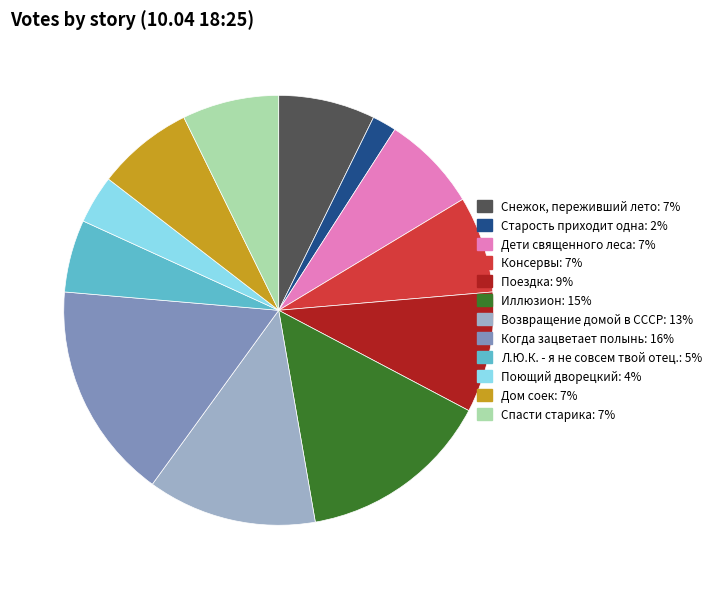

Is the sum of Дом соек and Поющий дворецкий greater than half?

No